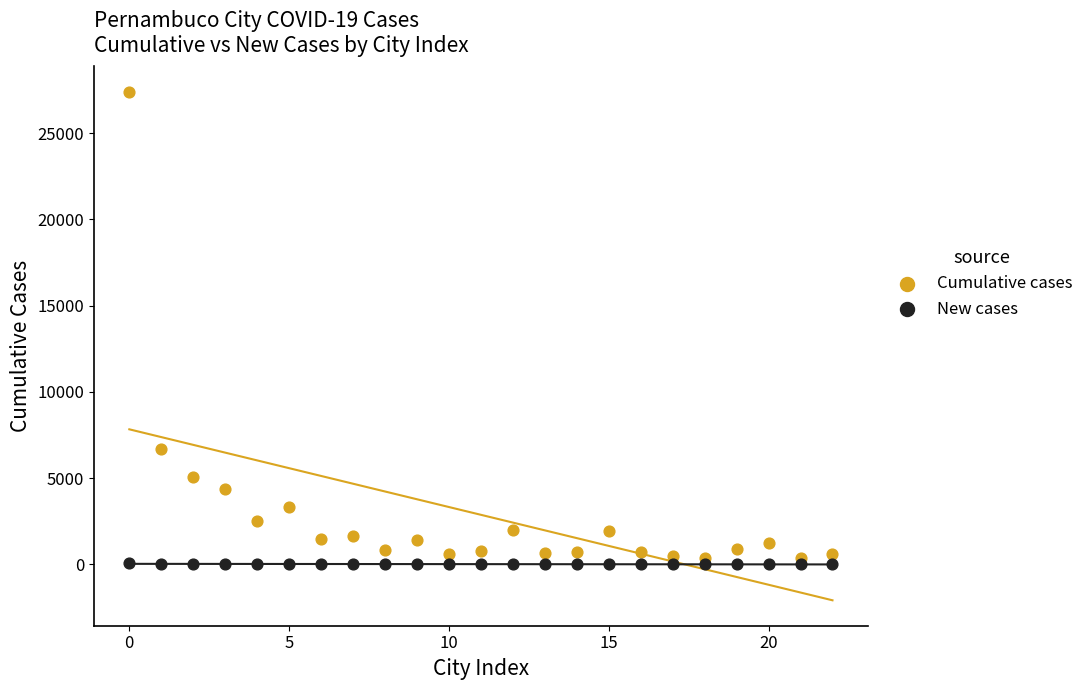

In the Cumulative cases series, what Y value is closest to 13881?

6686